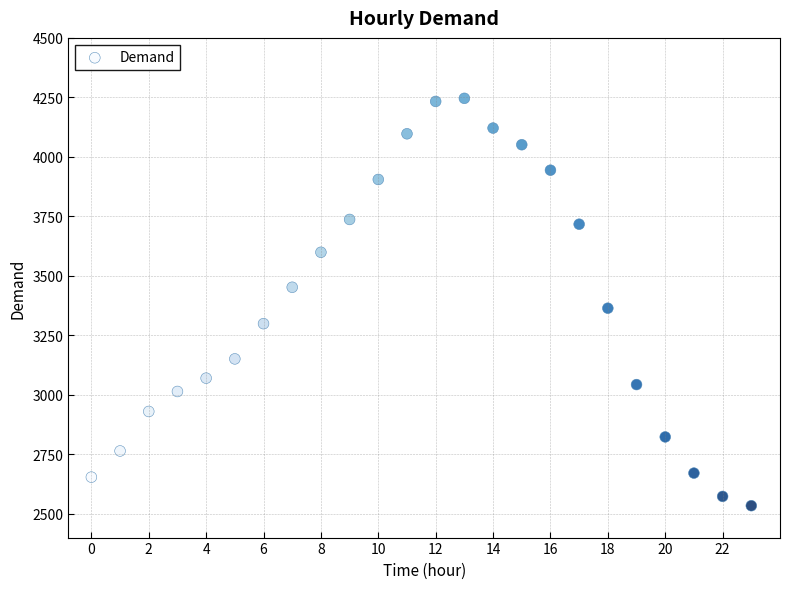

What is the range of Y values (max minus min)?

1712